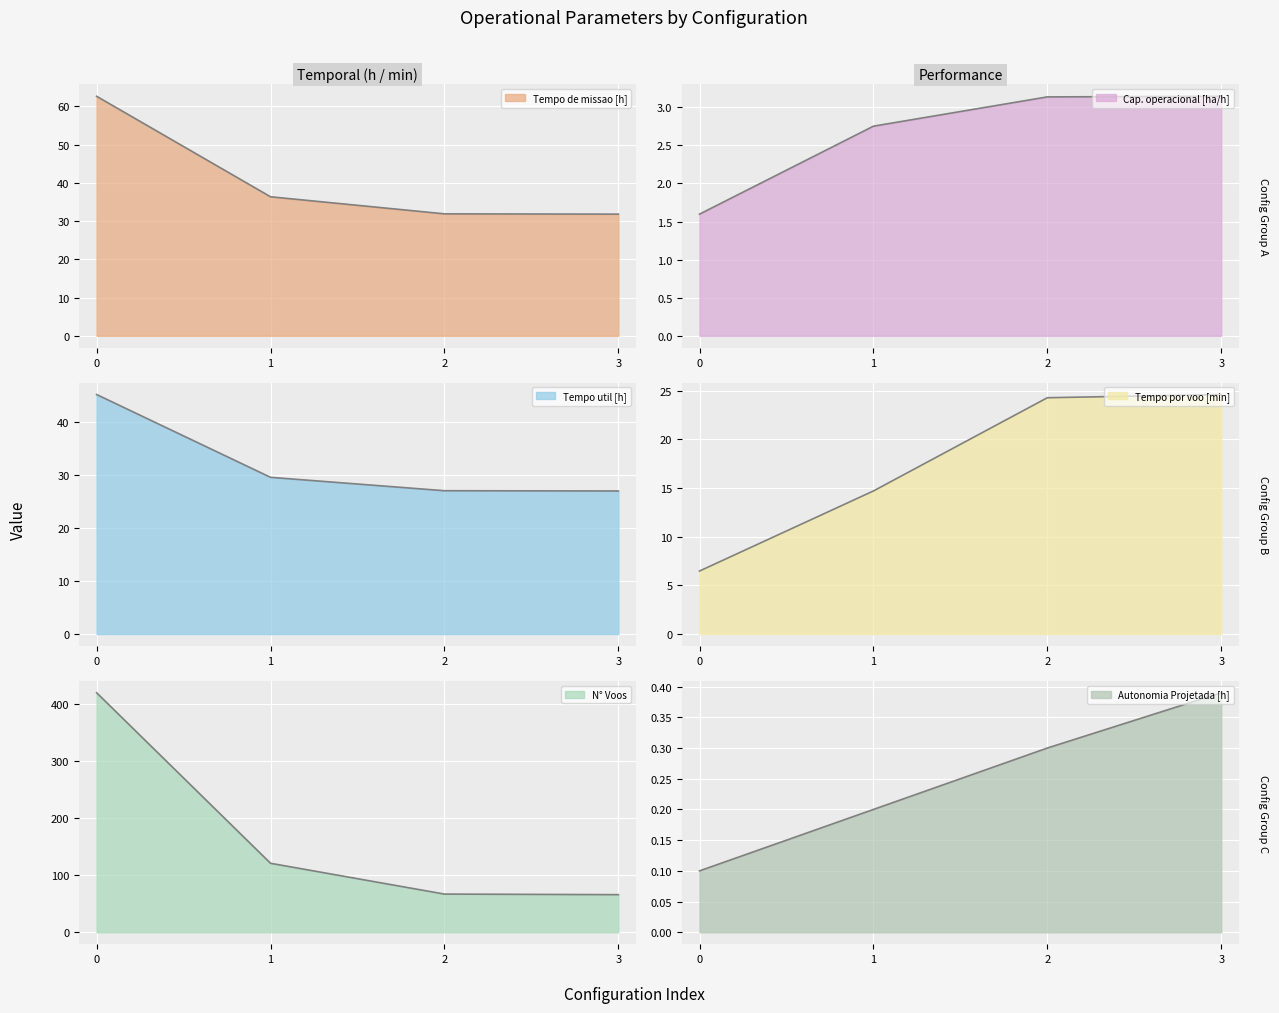

How many lines are shown in the chart?

6